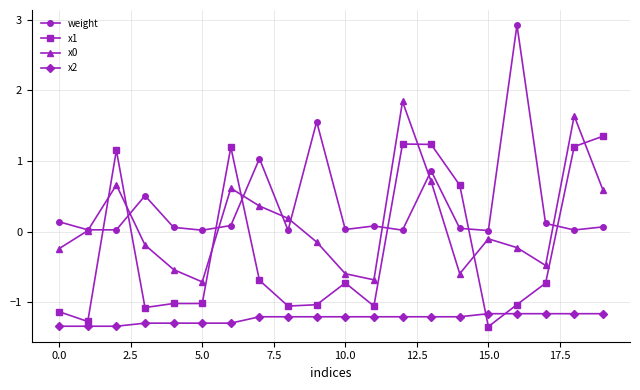

True or false: x0 and x1 intersect in this chart.

True